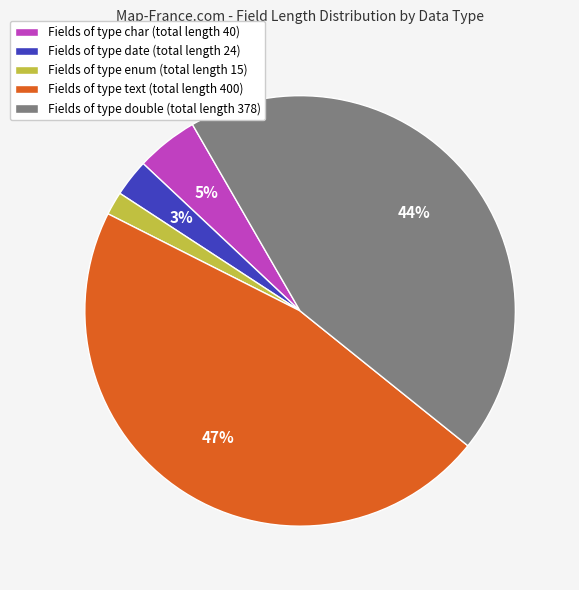

Is there any slice that represents more than half of the pie?

No